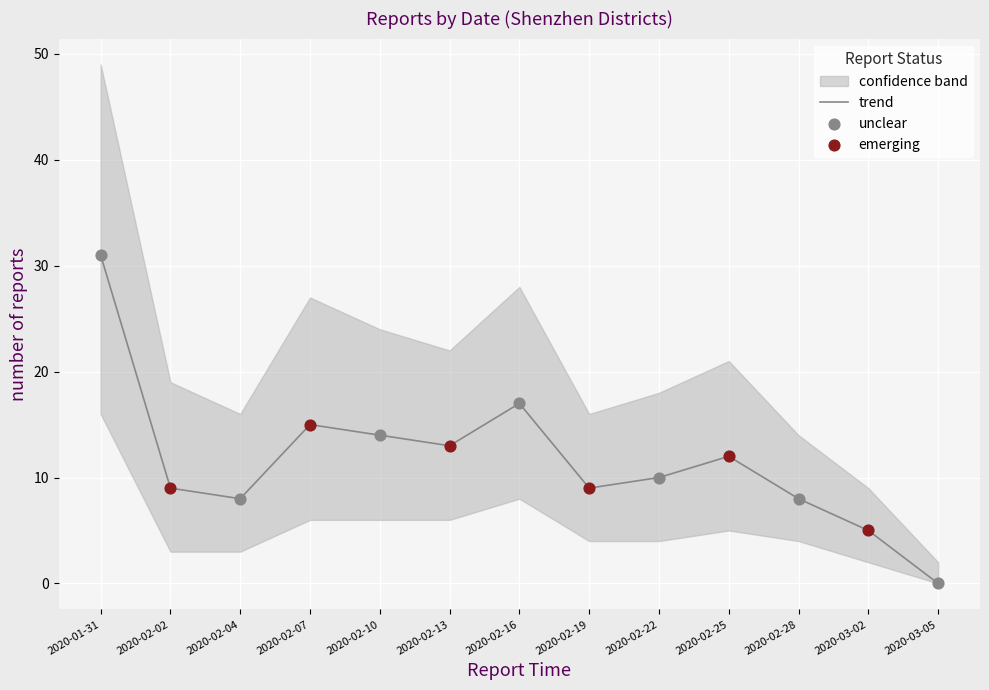

Is it true that trend equals 23 at 2020-02-13?

False